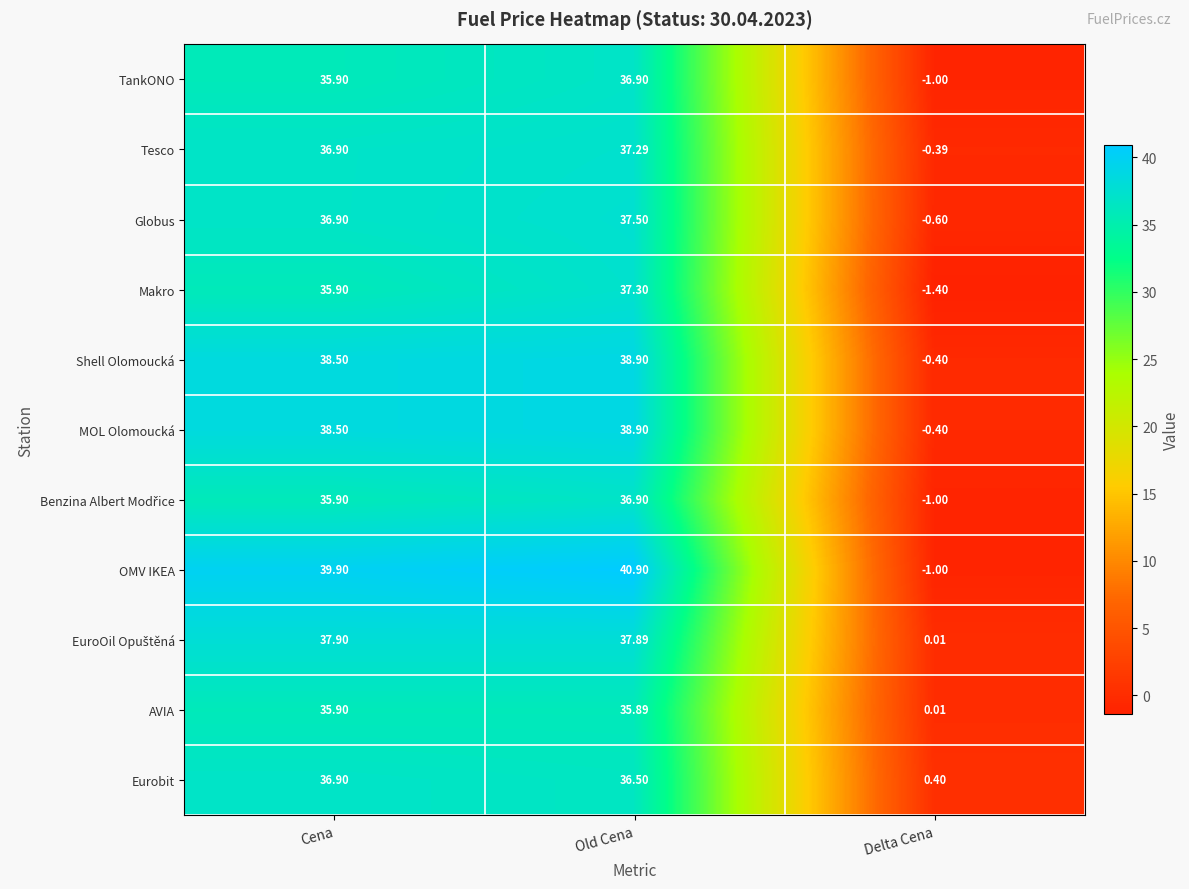

How many data points does each series have?

3